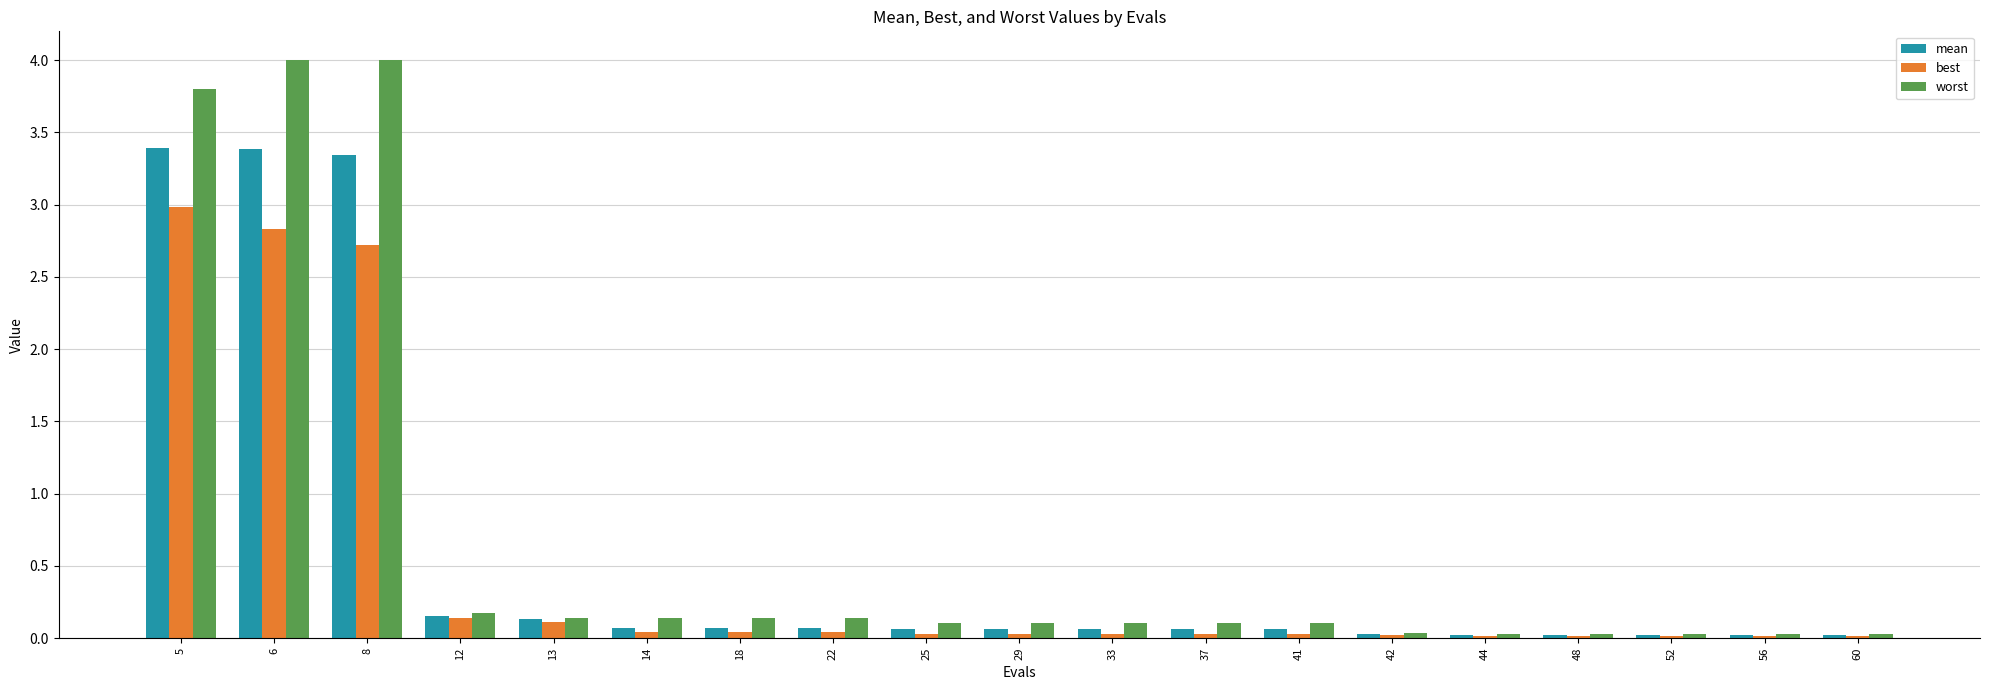

Is the value of mean at 13 greater than the value of best at 22?

Yes